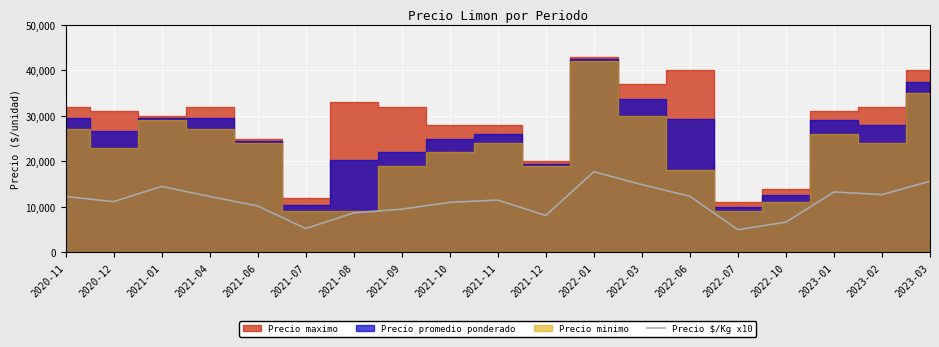

What is the value of the 1st point from the left?

12290